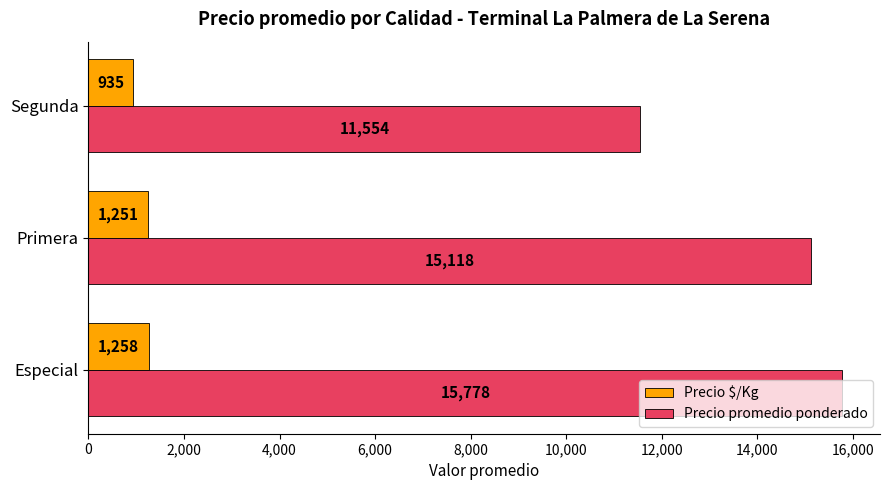

Where is Precio promedio ponderado nearest to the value 13665?

Primera